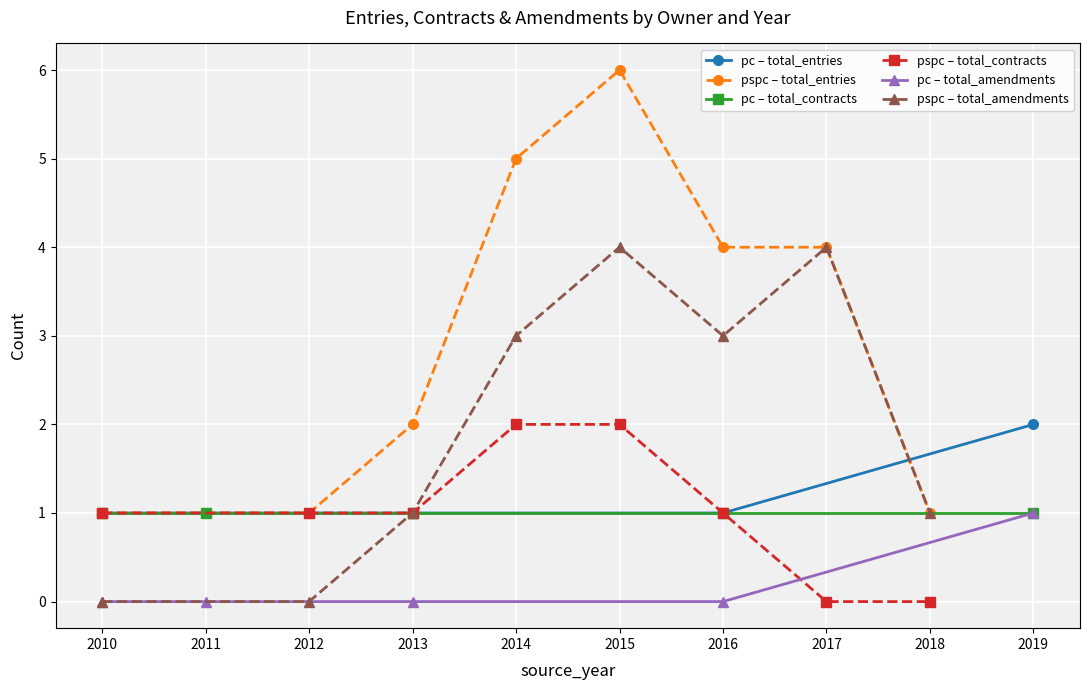

Where is total_contracts nearest to the value 1?

2010